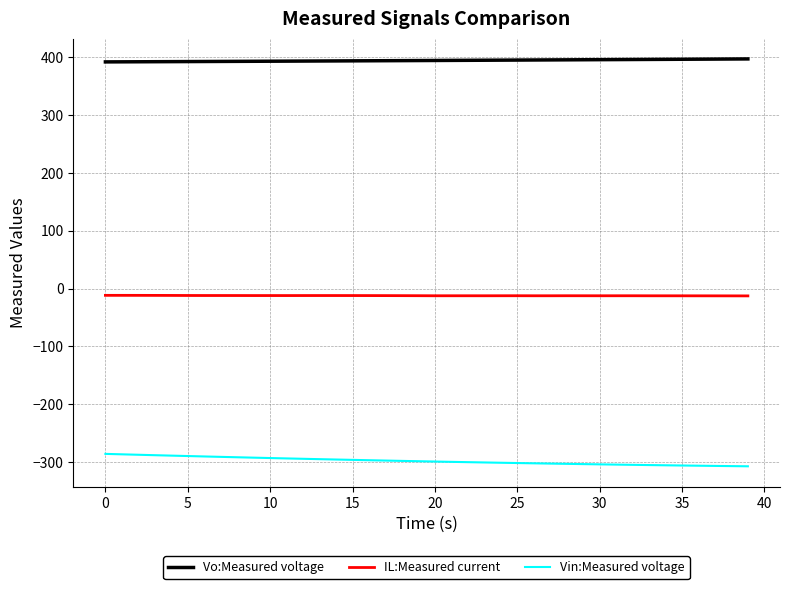

List the series in order of their overall mean, highest first.

Vo:Measured voltage, IL:Measured current, Vin:Measured voltage